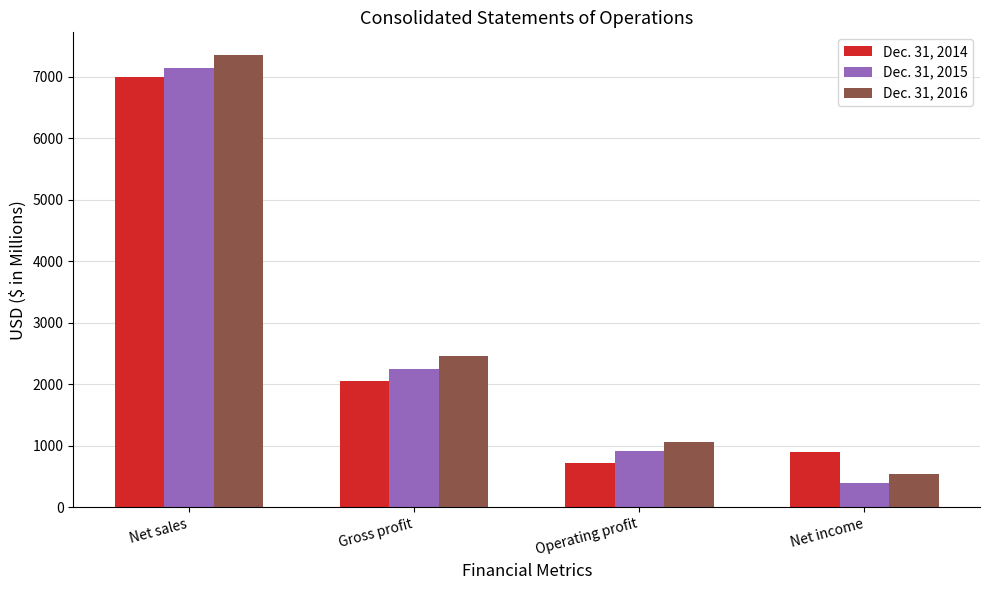

What is the label of the 4th bar from the right?

Net sales